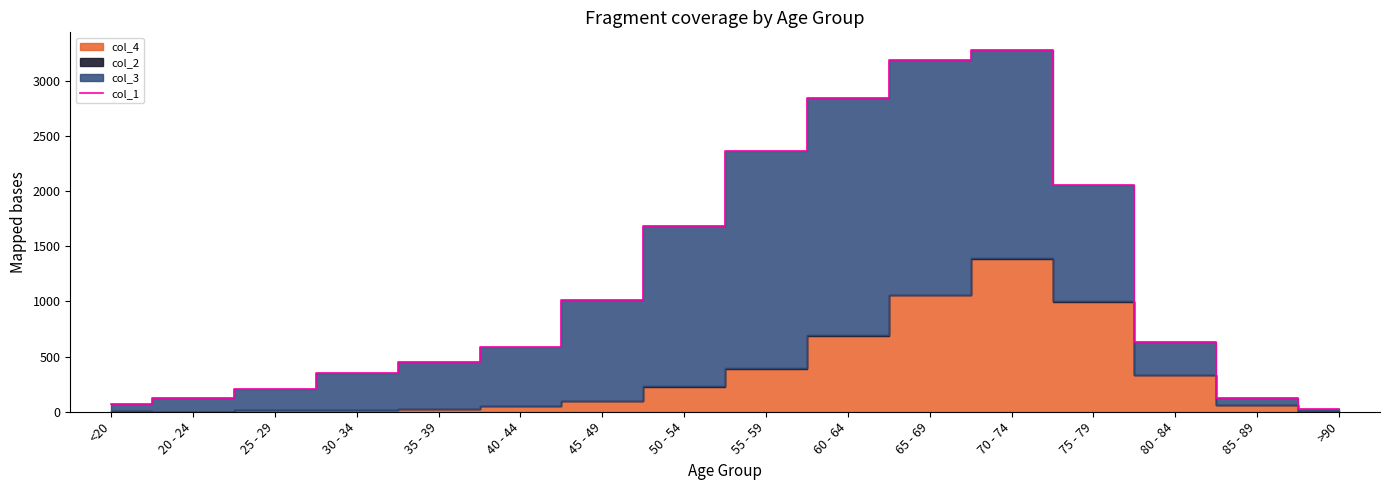

How many data points does each series have?

16